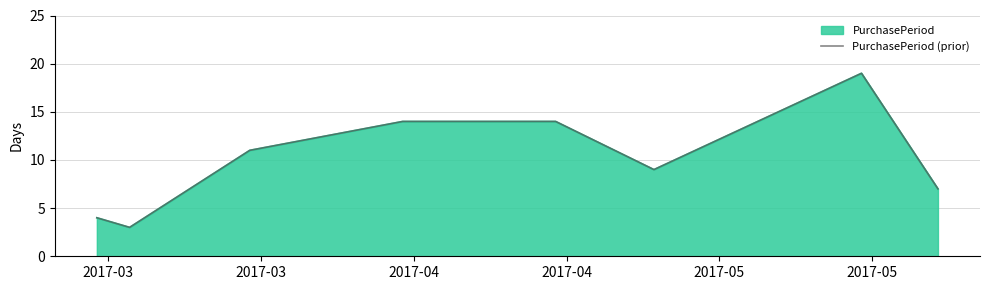

What is the maximum value shown in the chart?

19